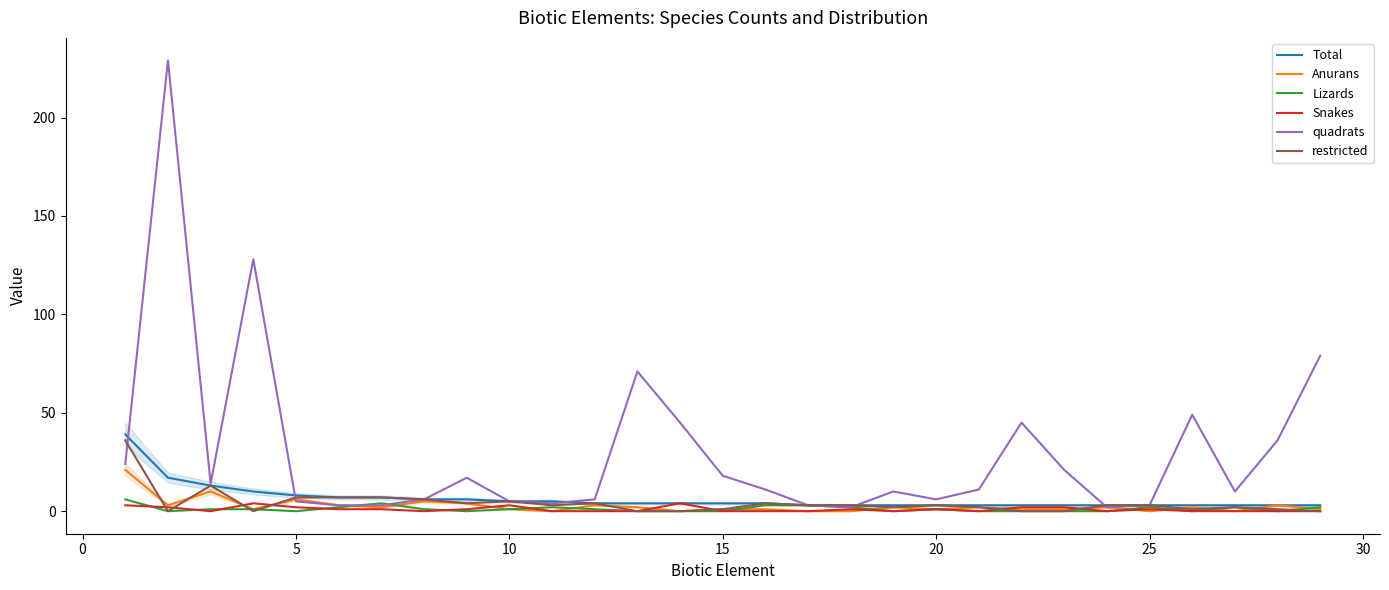

What is the maximum value shown in the chart?

229